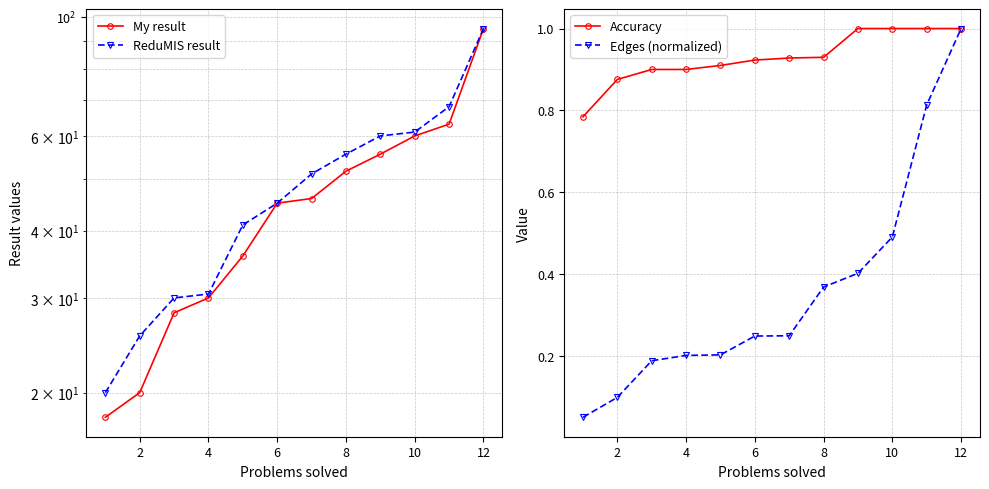

What is the maximum value for Edges (normalized)?

1.0